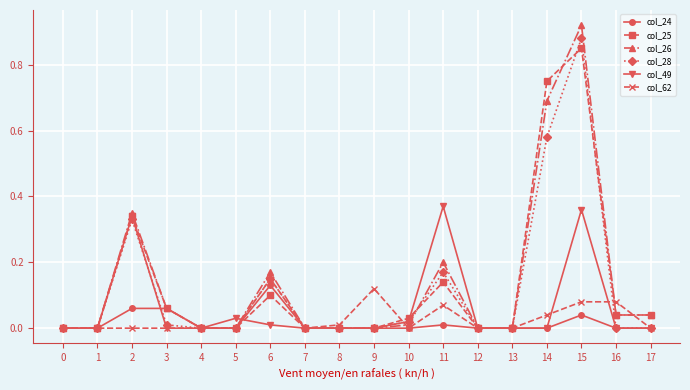

True or false: col_28 has more than 0 points higher than both neighbors.

True